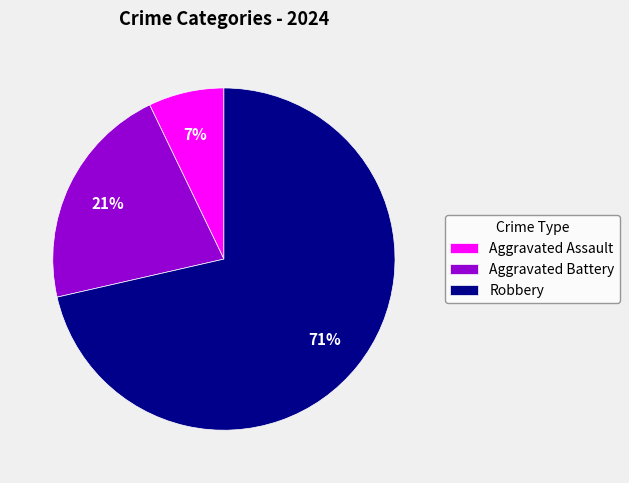

To the nearest percent, what is the difference between the Aggravated Assault and Aggravated Battery slice percentages?

14%